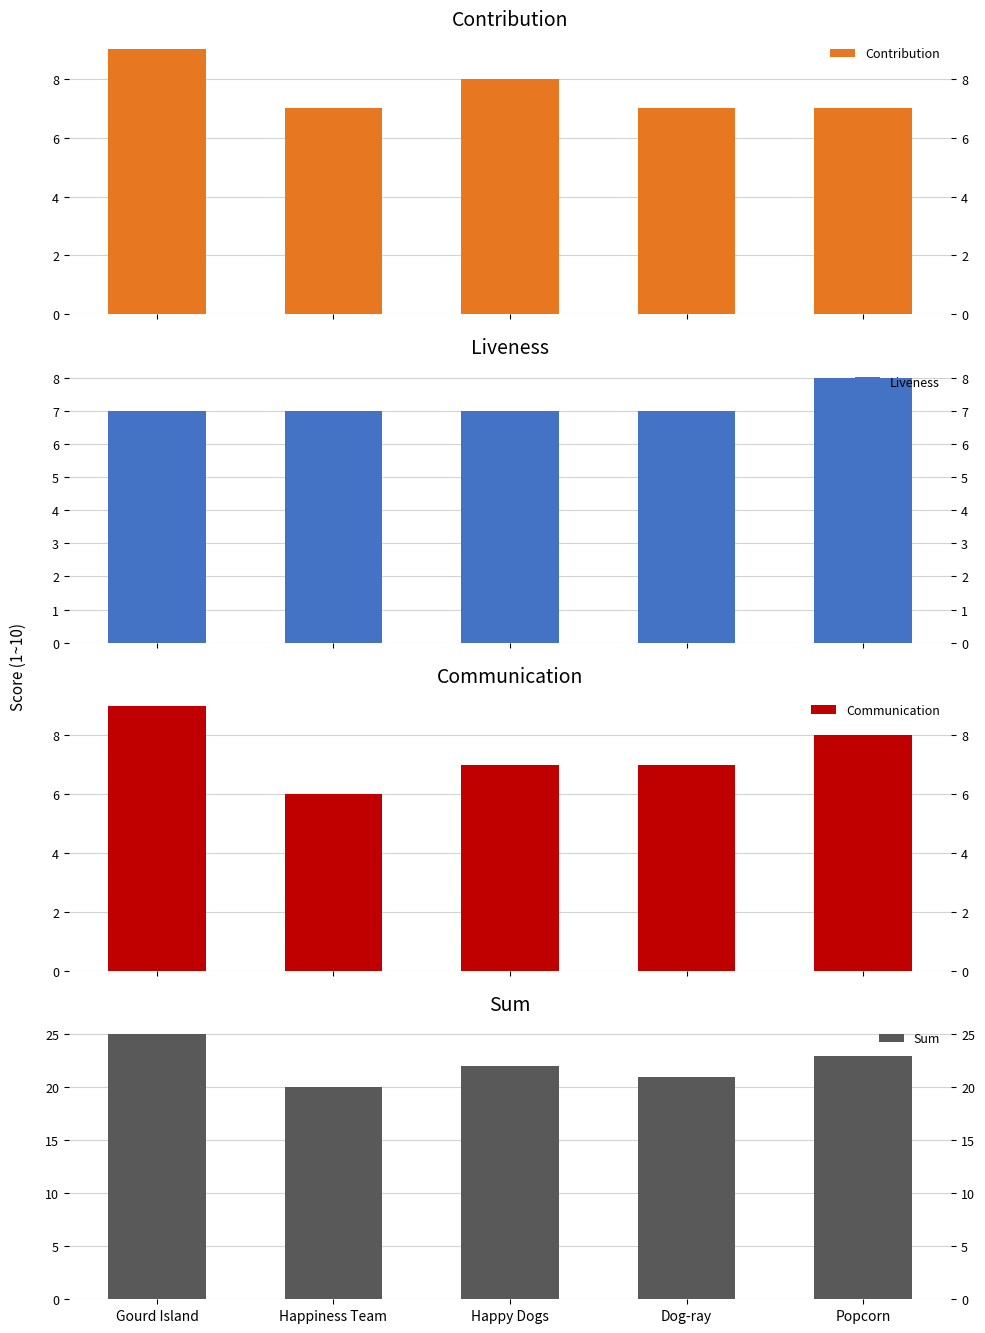

What are all the series names shown in the legend?

Contribution, Liveness, Communication, Sum